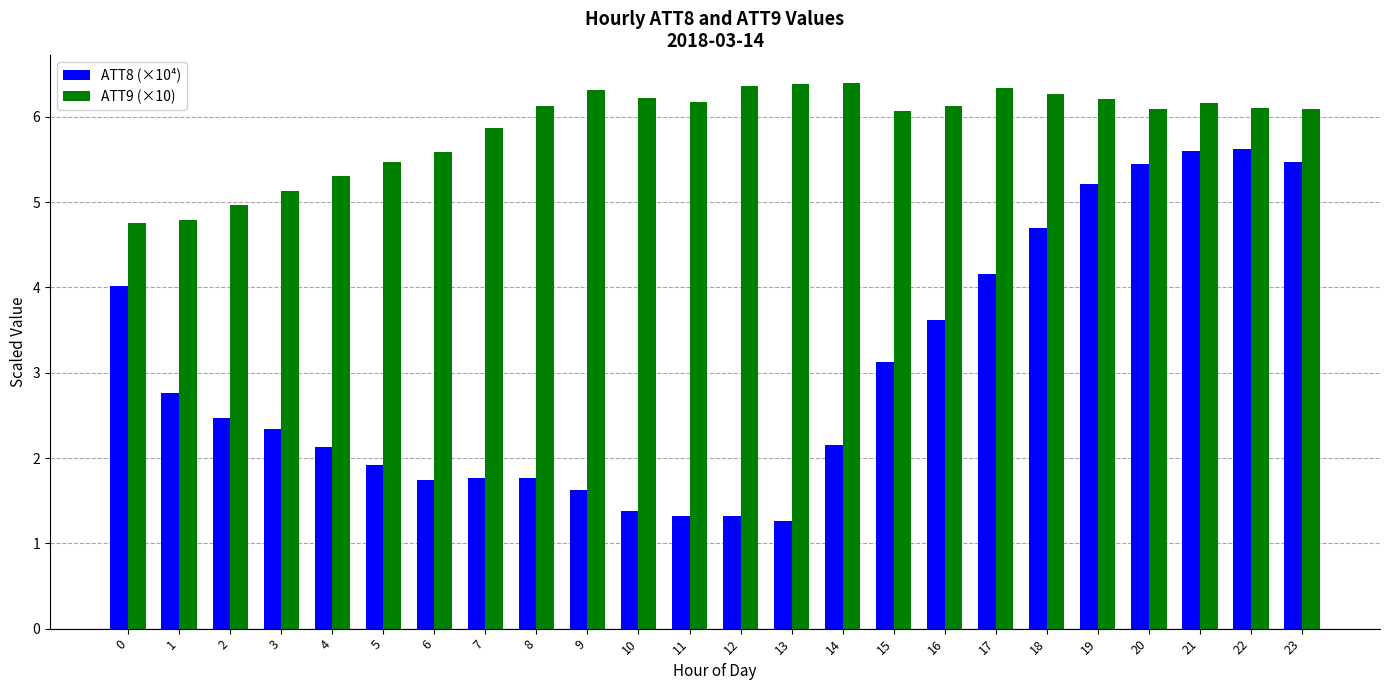

Which series has the widest spread of values?

ATT8 (×10⁴)